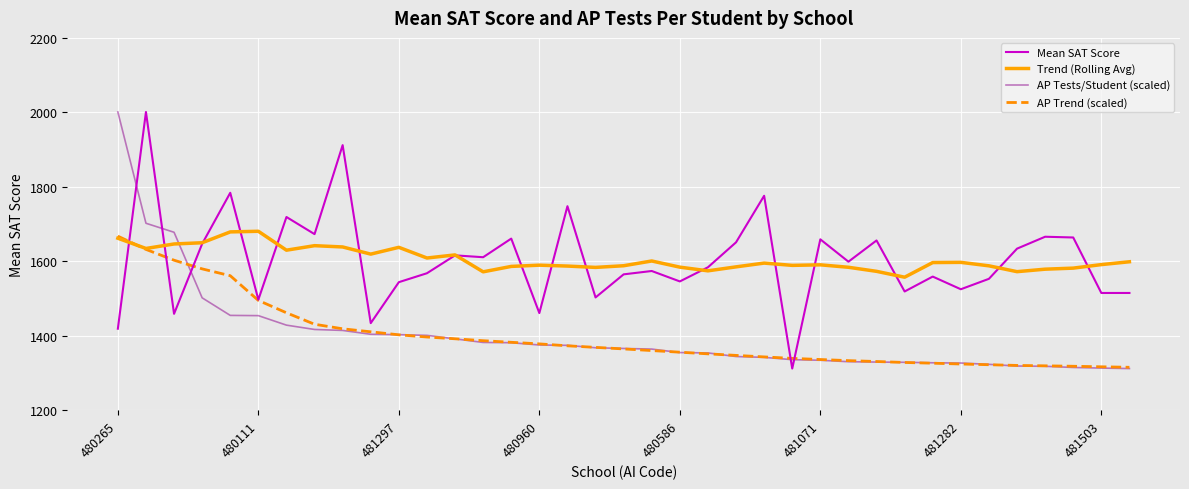

What are all the series names shown in the legend?

Mean SAT Score, Trend (Rolling Avg), AP Tests/Student (scaled), AP Trend (scaled)